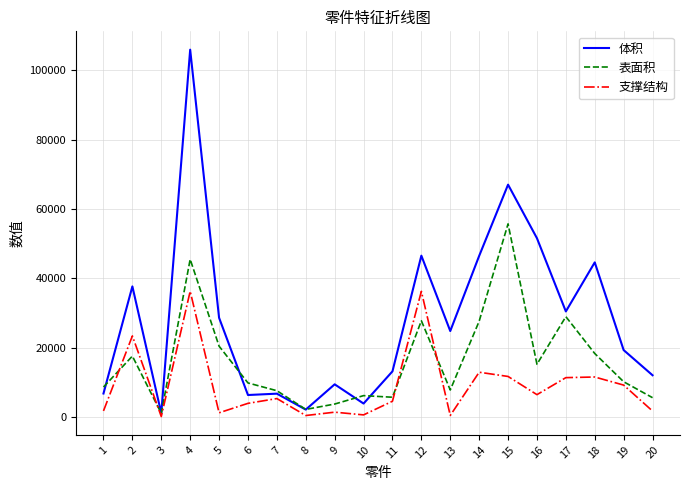

How many intersections are there between 表面积 and 支撑结构?

4